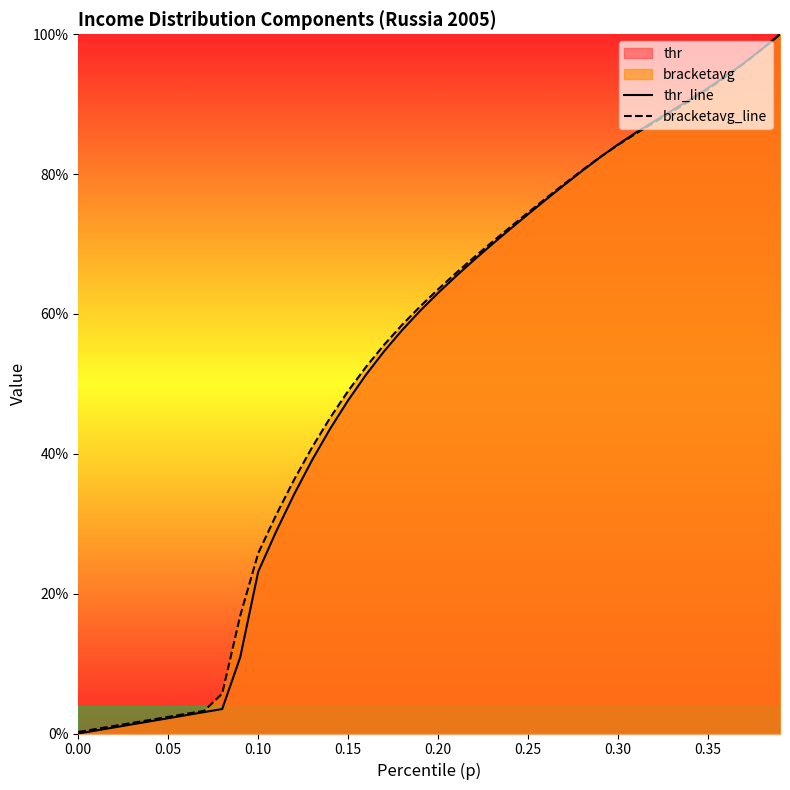

Which series has the widest spread of values?

thr_line